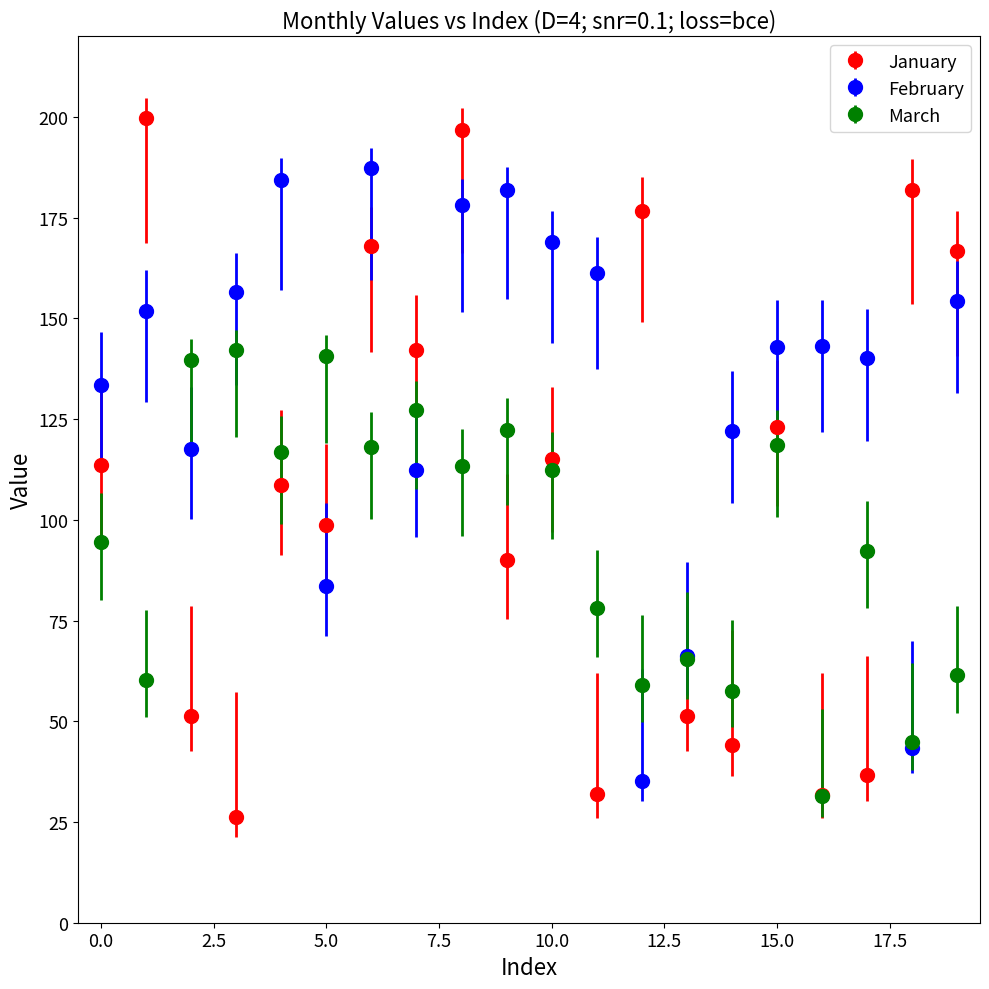

What are all the series names shown in the legend?

January, February, March